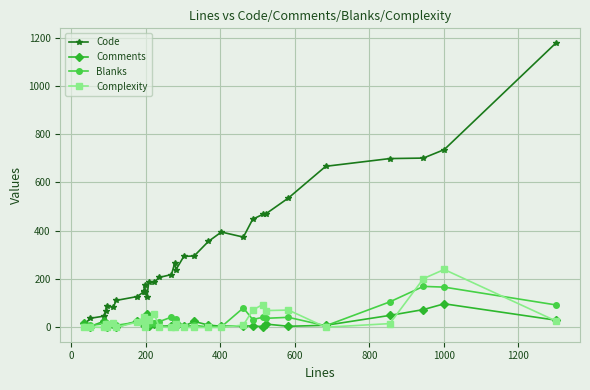

Reading left to right, list all the values displayed in this chart.

Code: 10	38	47	70	87	85	112	128	148	152	174	146	125	187	188	207	219	268	239	294	296	356	395	374	448	468	471	536	667	699	701	736	1179
Comments: 19	4	26	7	0	13	0	27	24	9	6	12	56	5	16	5	7	8	6	5	25	10	5	7	6	4	14	5	9	50	74	98	30
Blanks: 5	9	15	17	9	15	9	22	23	34	17	41	22	16	19	24	43	2	36	3	9	2	3	81	33	42	38	42	7	106	170	167	93
Complexity: 0	2	0	14	1	20	1	22	43	27	1	28	34	29	55	2	0	0	14	0	0	0	0	10	72	95	70	72	1	16	202	240	26